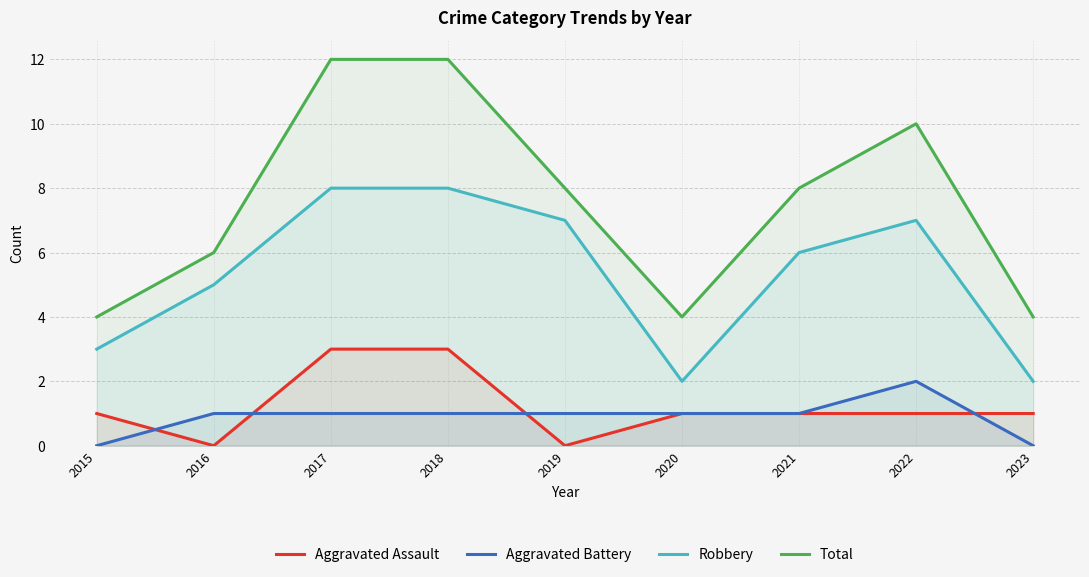

How many interior local peaks does the Aggravated Battery series have?

1